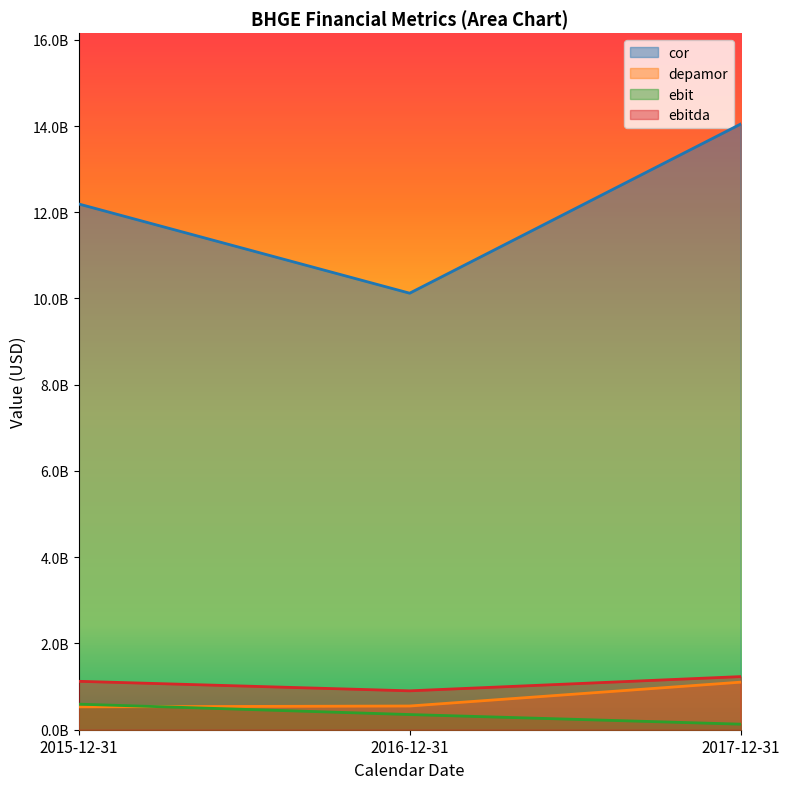

What is the lowest value of the cor series?

10123000000